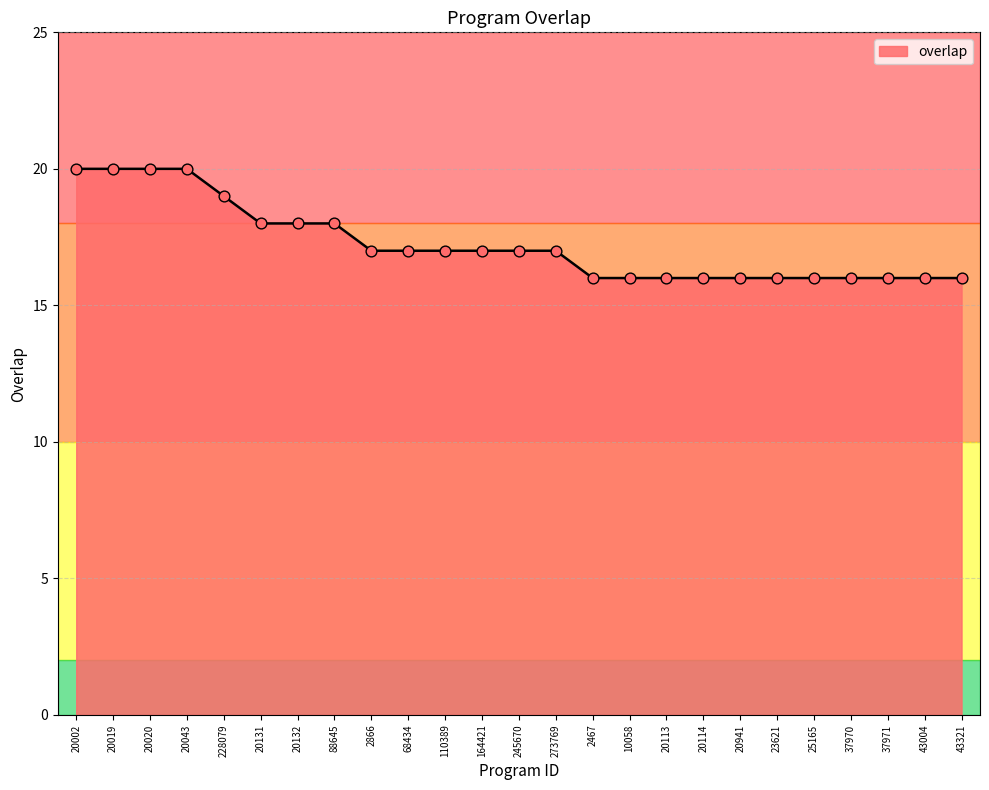

Approximately how many times larger is the value at 228079 compared to 245670?

1.1